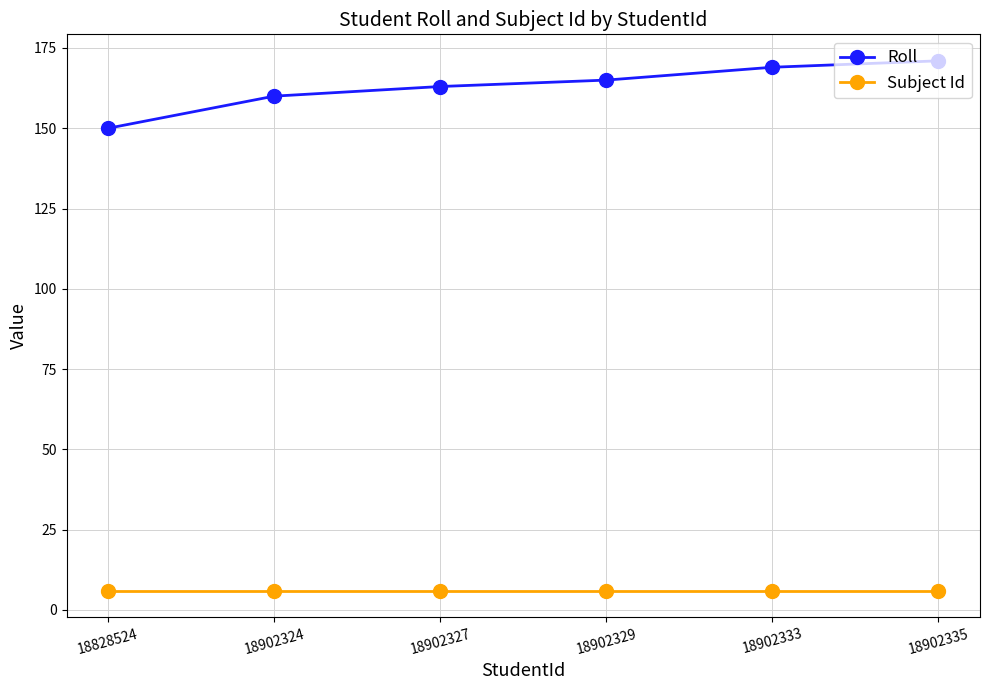

What are all the series names shown in the legend?

Roll, Subject Id